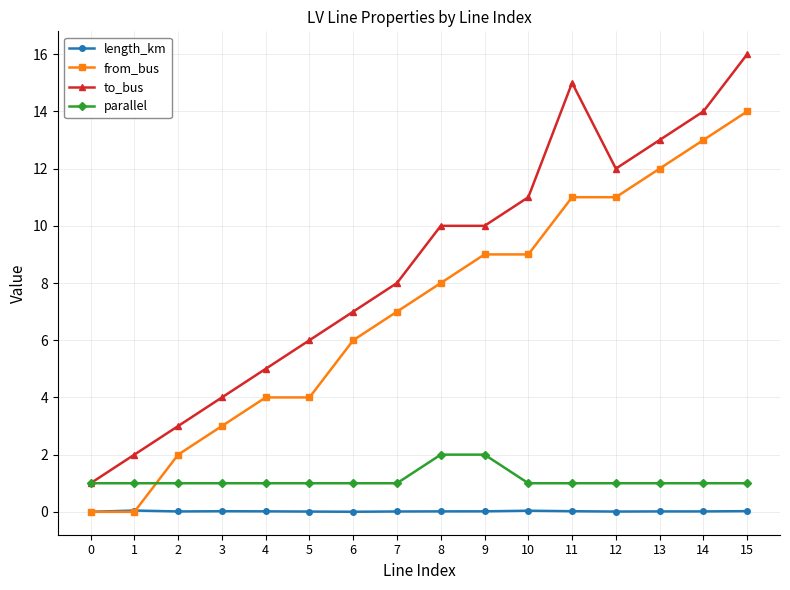

Does the chart have visible grid lines?

Yes